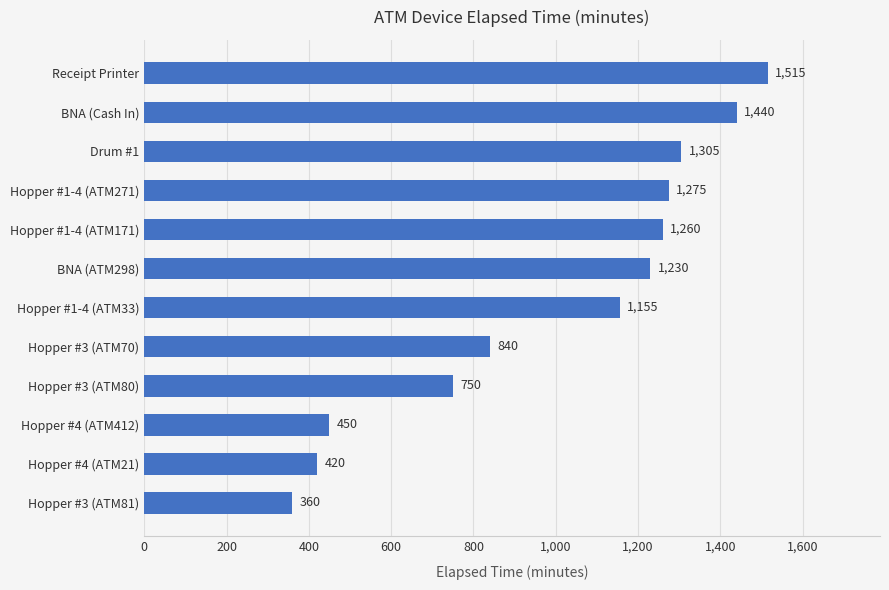

The value at Hopper #4 (ATM412) is 450. True or false?

True